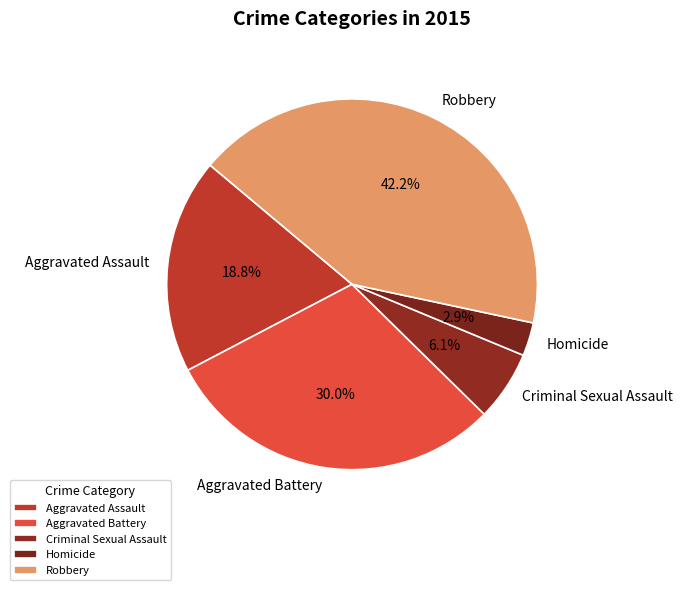

Combined, do Criminal Sexual Assault and Aggravated Assault account for over 50%?

No